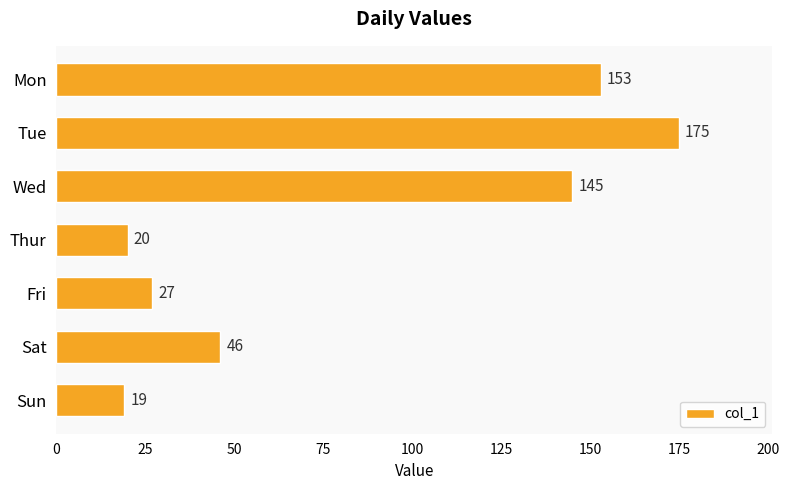

Reading top to bottom, list all the values displayed in this chart.

153	175	145	20	27	46	19